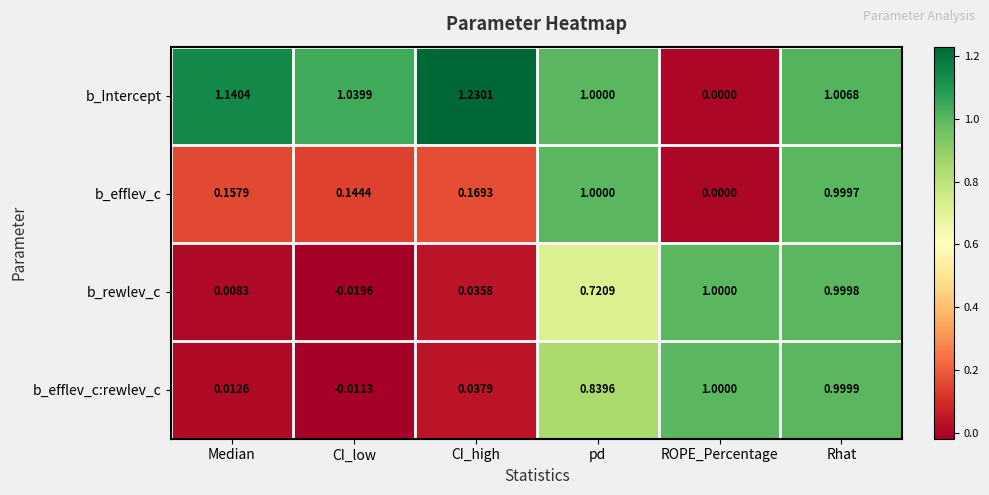

At which label is b_Intercept closest to 0?

ROPE_Percentage